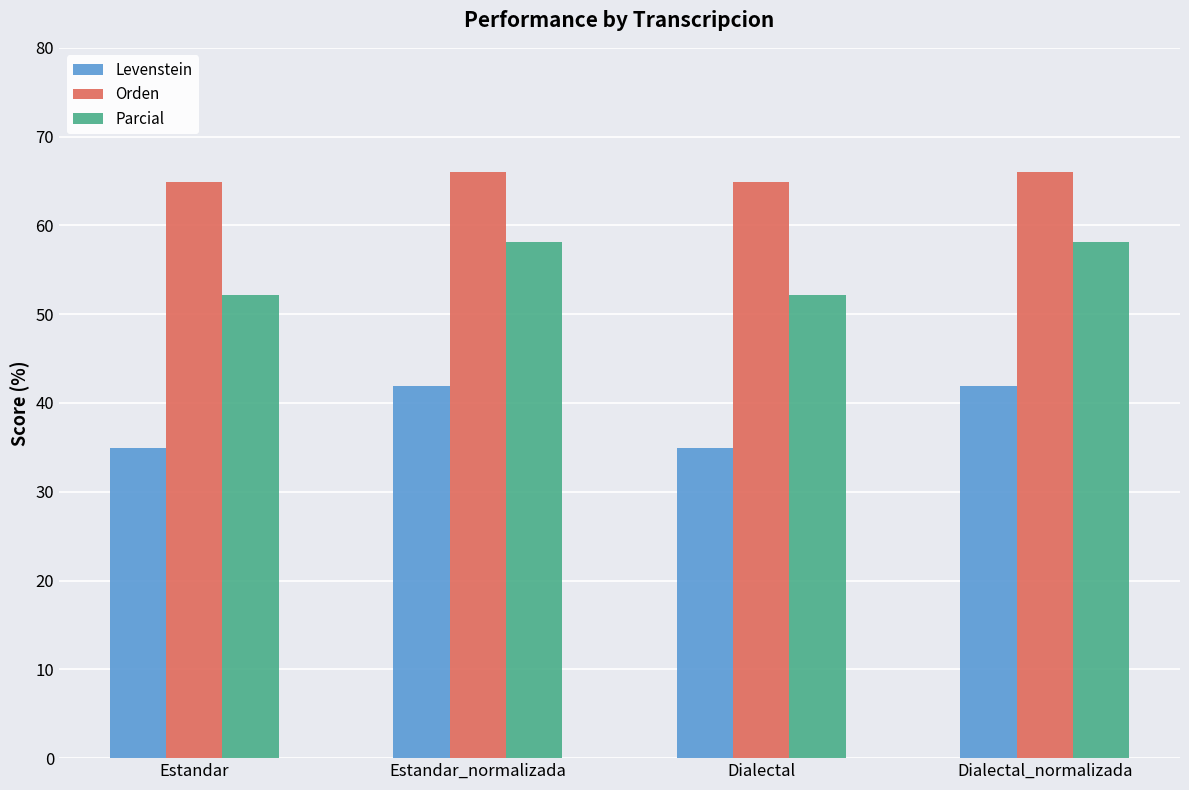

True or false: Levenstein has a value of 34.9 at Dialectal.

True